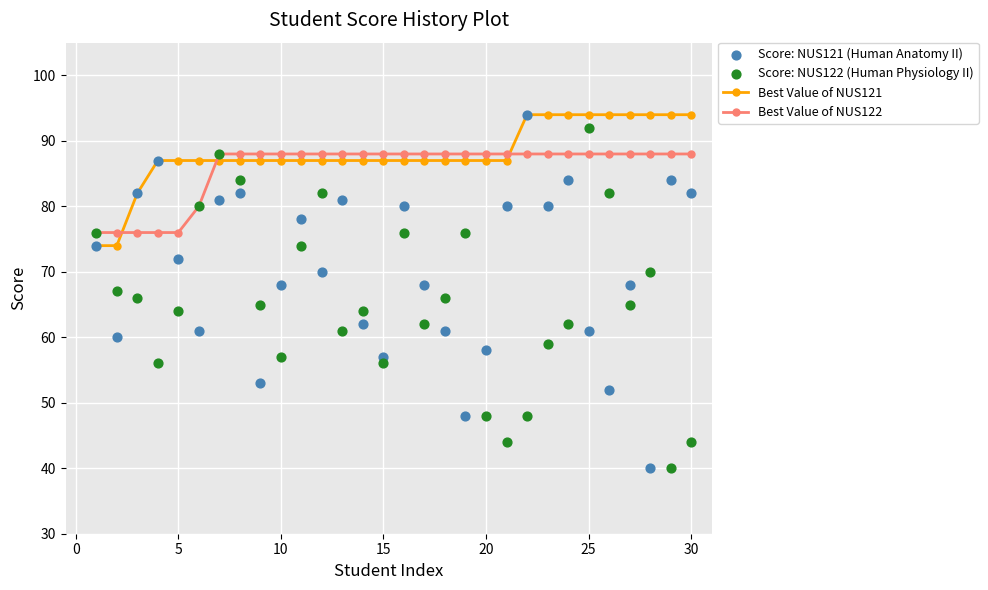

After their last crossing, which series has the higher values: Best Value of NUS121 or Best Value of NUS122?

Best Value of NUS121